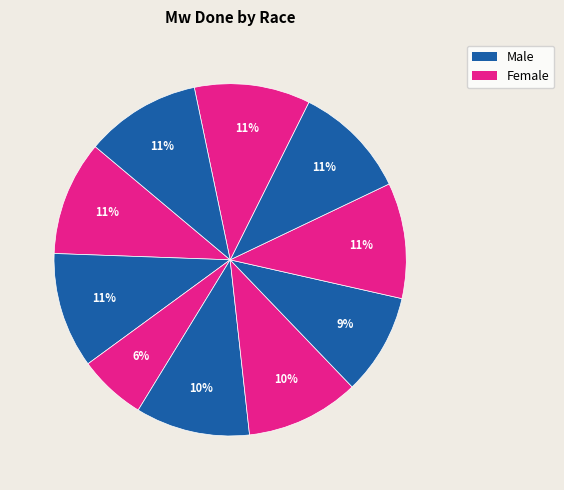

How many segments does this pie chart have?

10